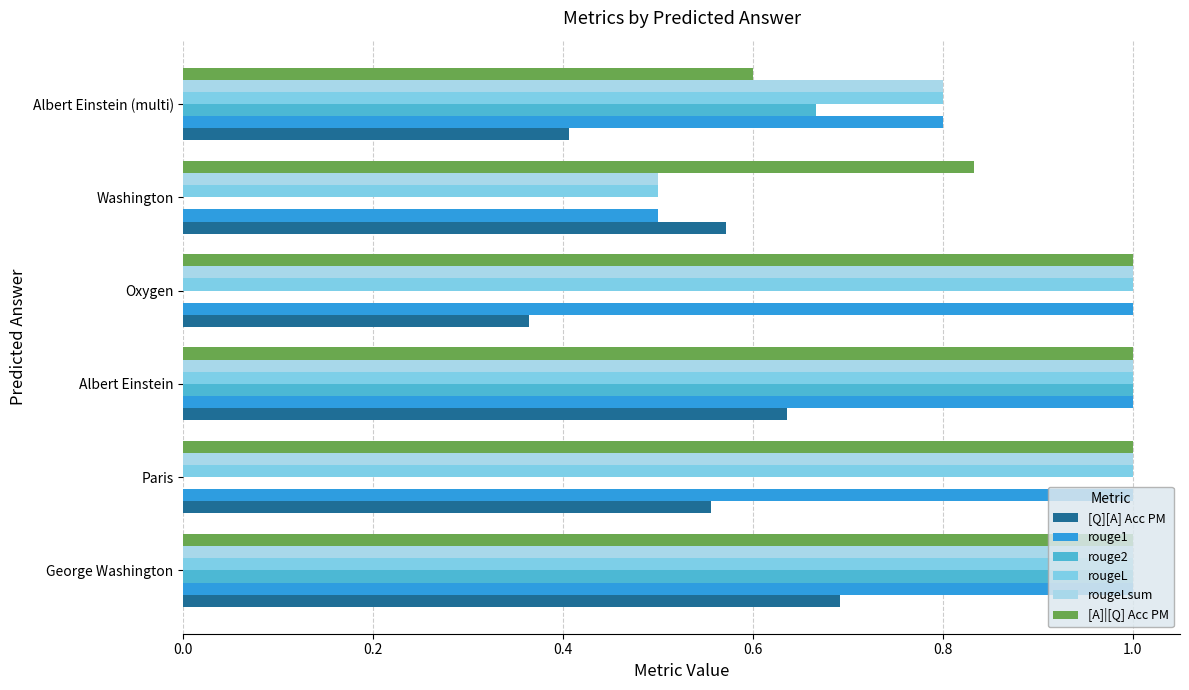

What is the maximum value for rougeL?

1.0